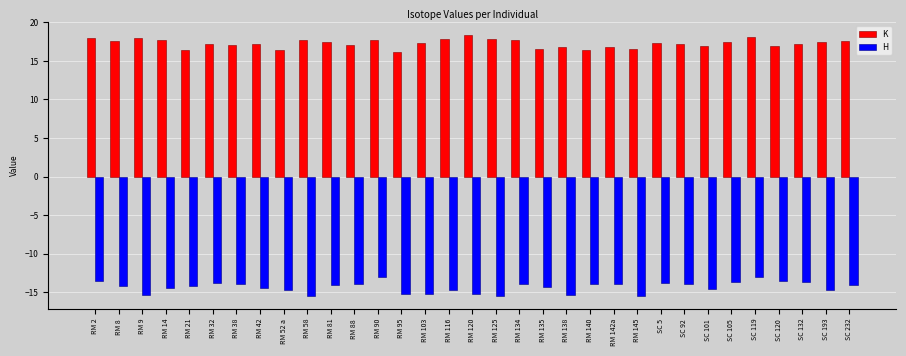

List the series in order of their overall mean, highest first.

K, H